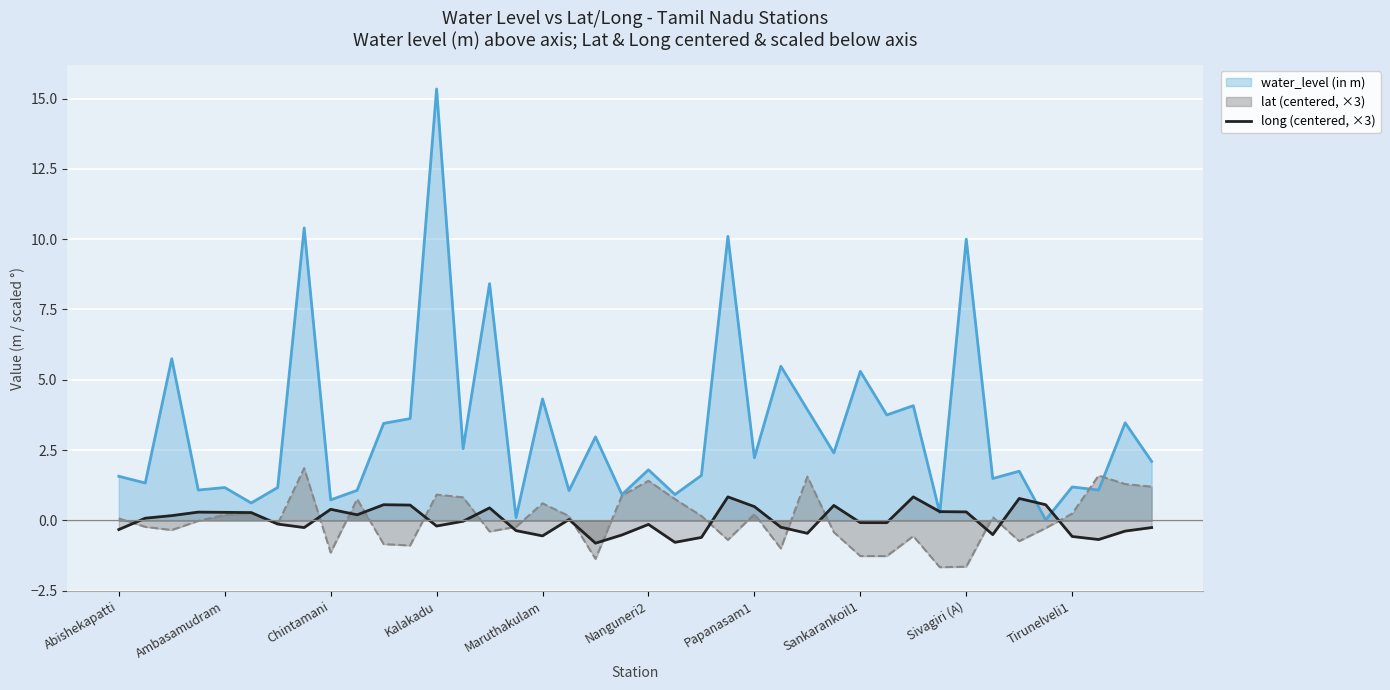

Reading left to right, extract all data points from this chart.

-0.3	0.1	0.2	0.3	0.3	0.3	-0.1	-0.3	0.4	0.2	0.6	0.5	-0.2	-0.0	0.4	-0.4	-0.6	0.0	-0.8	-0.5	-0.1	-0.8	-0.6	0.8	0.5	-0.2	-0.5	0.5	-0.1	-0.1	0.8	0.3	0.3	-0.5	0.8	0.6	-0.6	-0.7	-0.4	-0.3